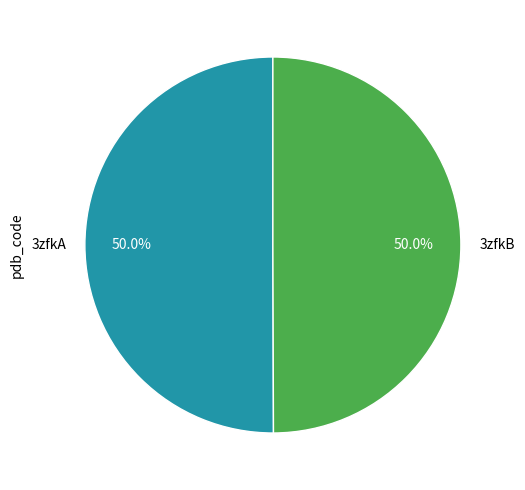

What percentage is the 3zfkB slice, to the nearest percent?

50%